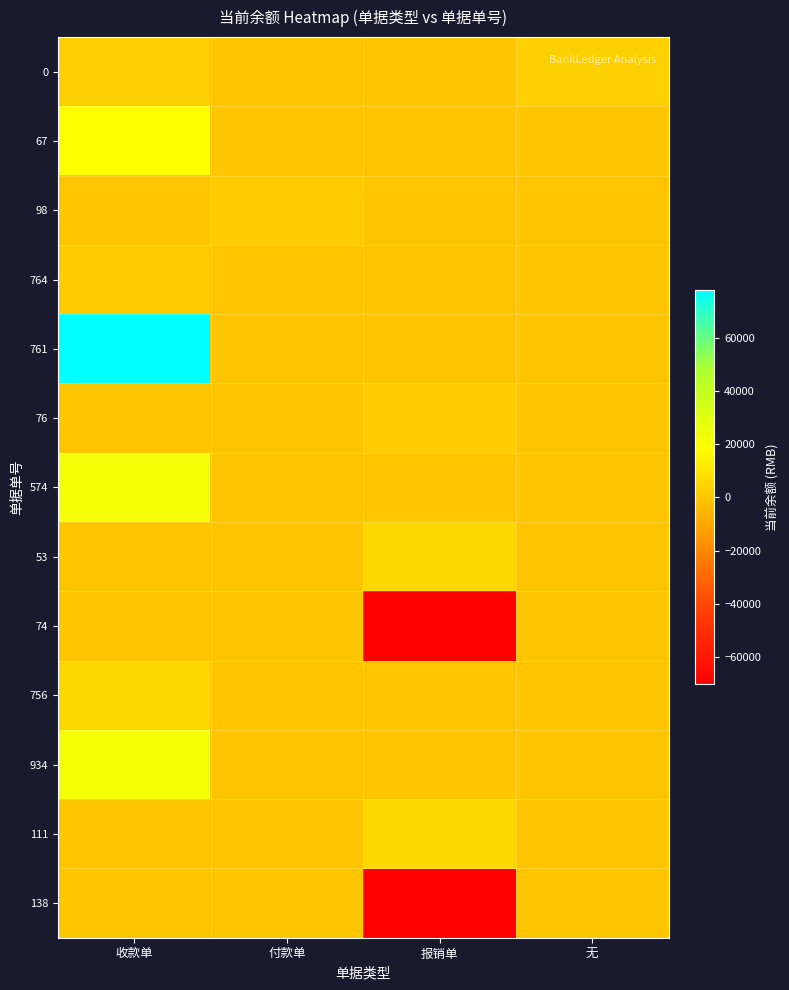

What is the spread (max minus min) of values at 收款单?

77850.1